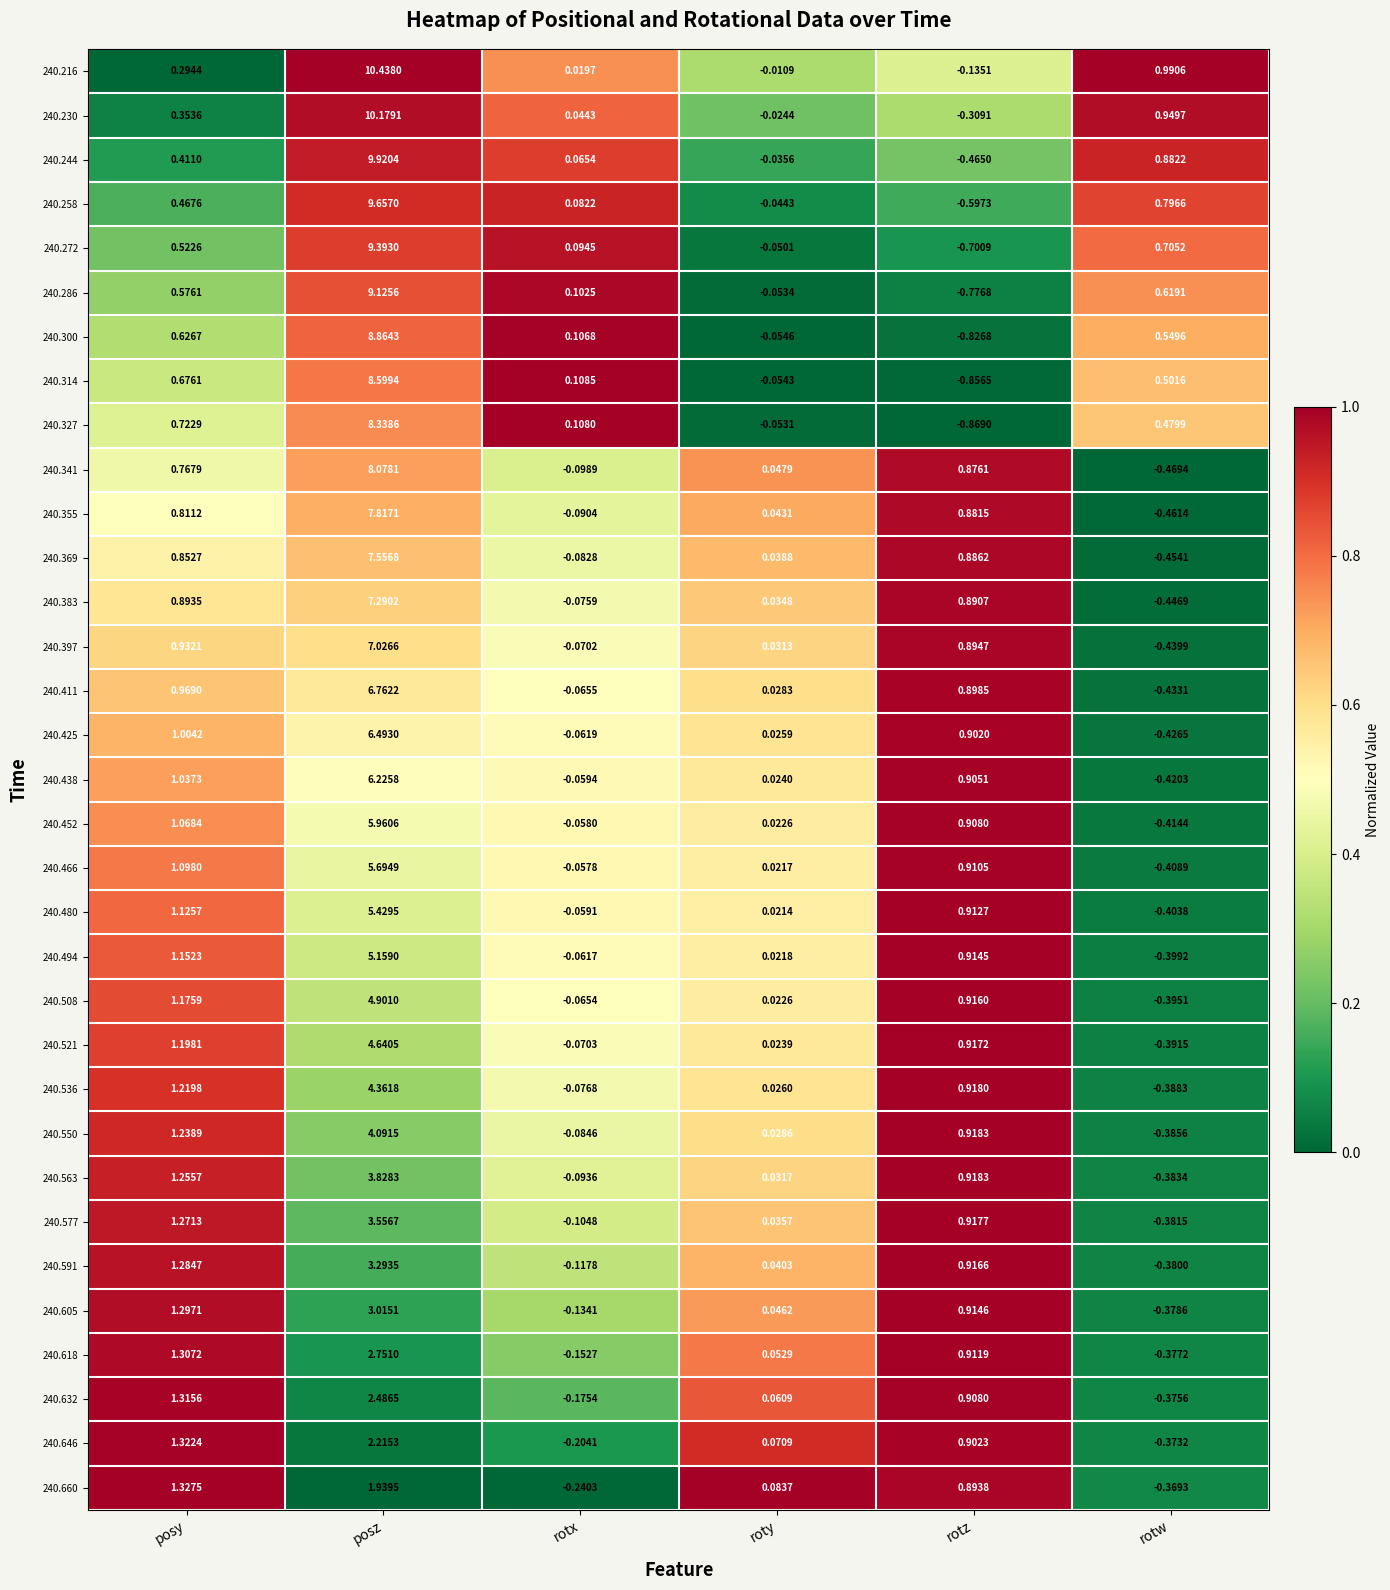

At which category is the sum across all series the highest?

posz